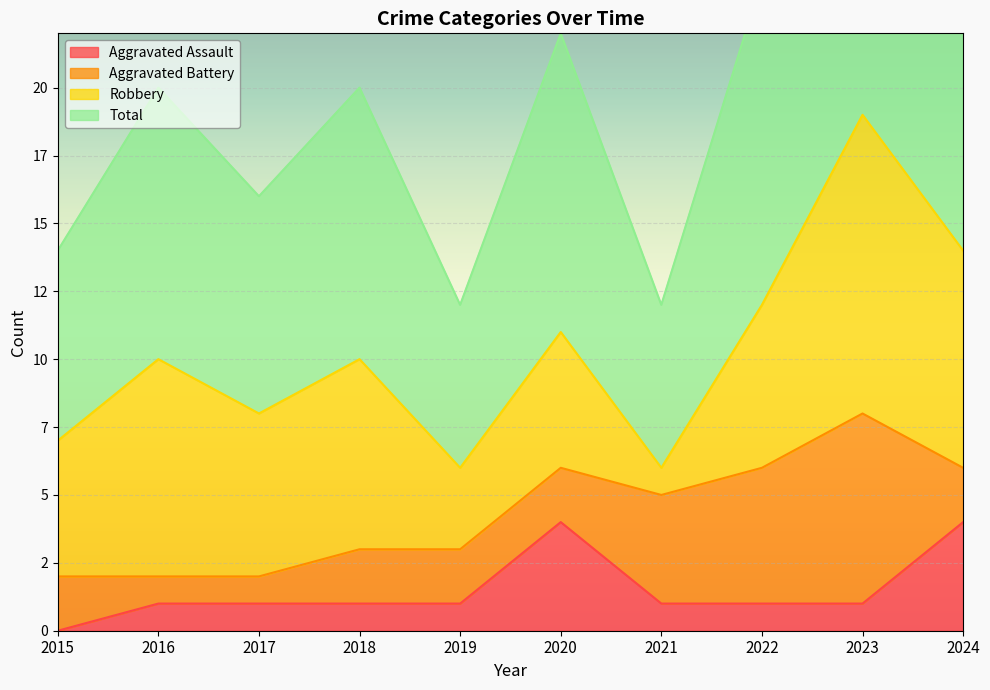

What is the sum of all Total values?

207